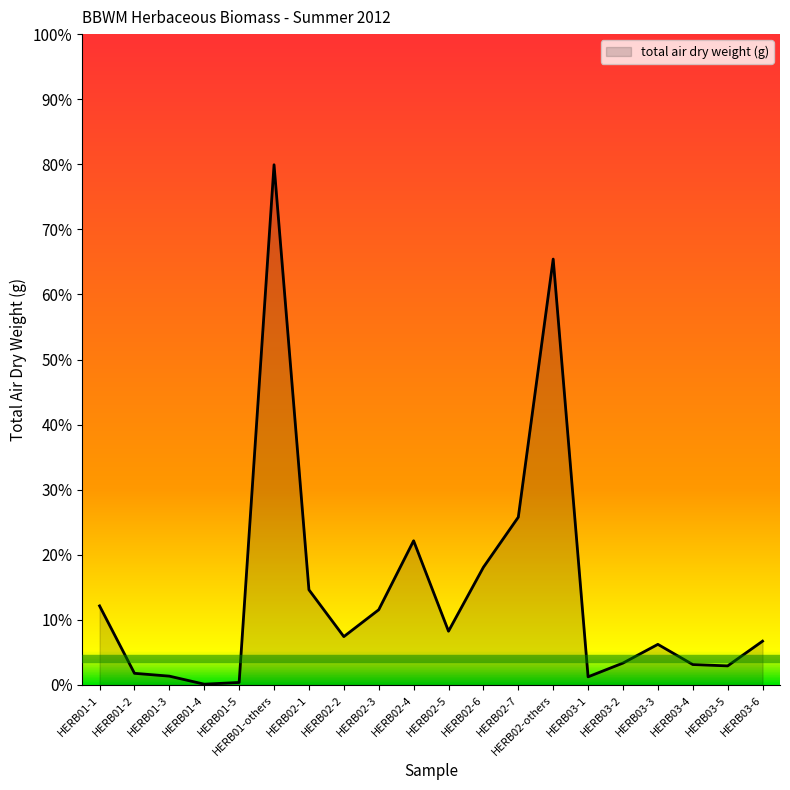

At which label does the data first exceed 14?

HERB01-1